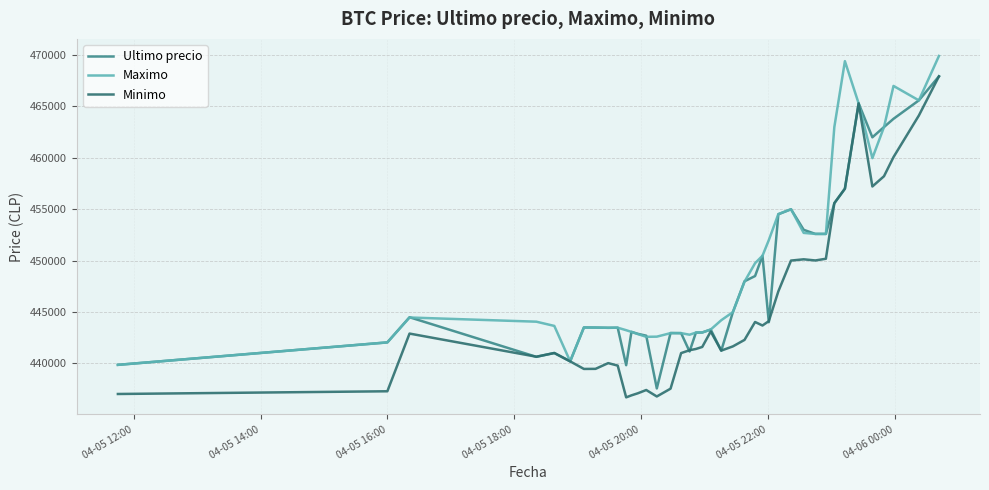

Is this an area chart (filled region under the line)?

No